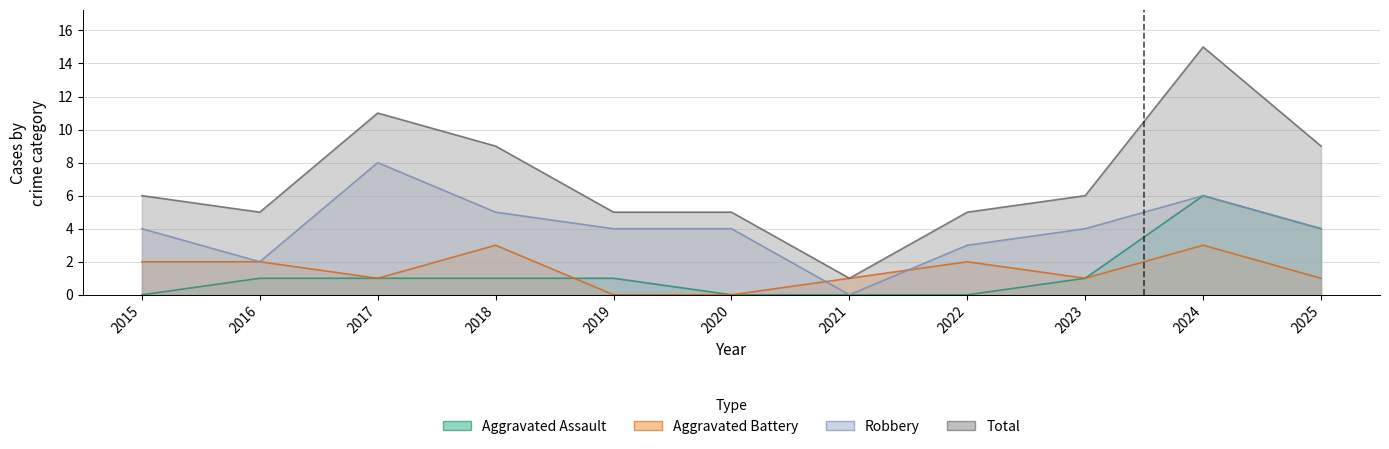

What are all the series names shown in the legend?

Aggravated Assault, Aggravated Battery, Robbery, Total